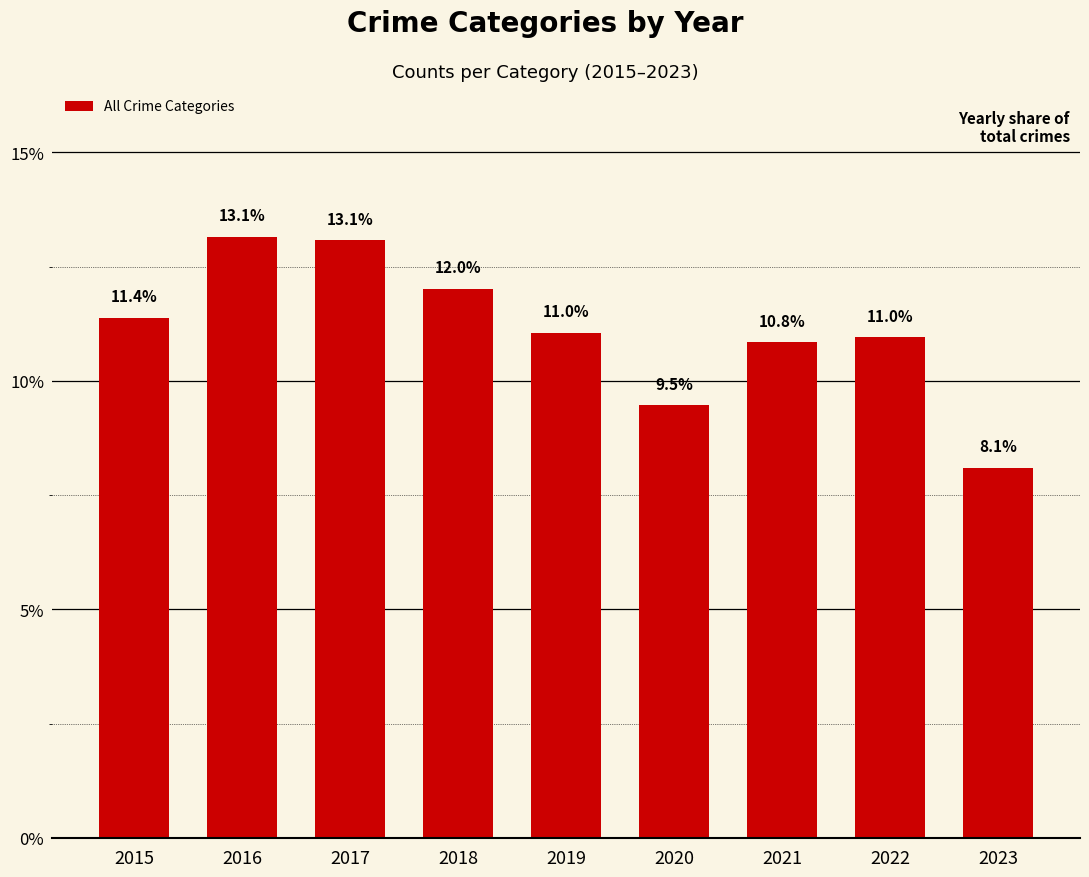

What is the average value?

11.1